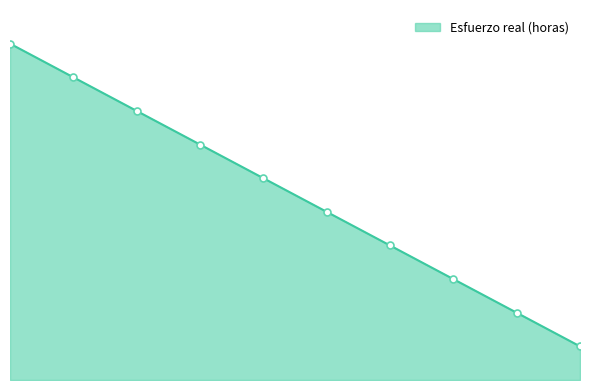

Does the chart have visible grid lines?

No